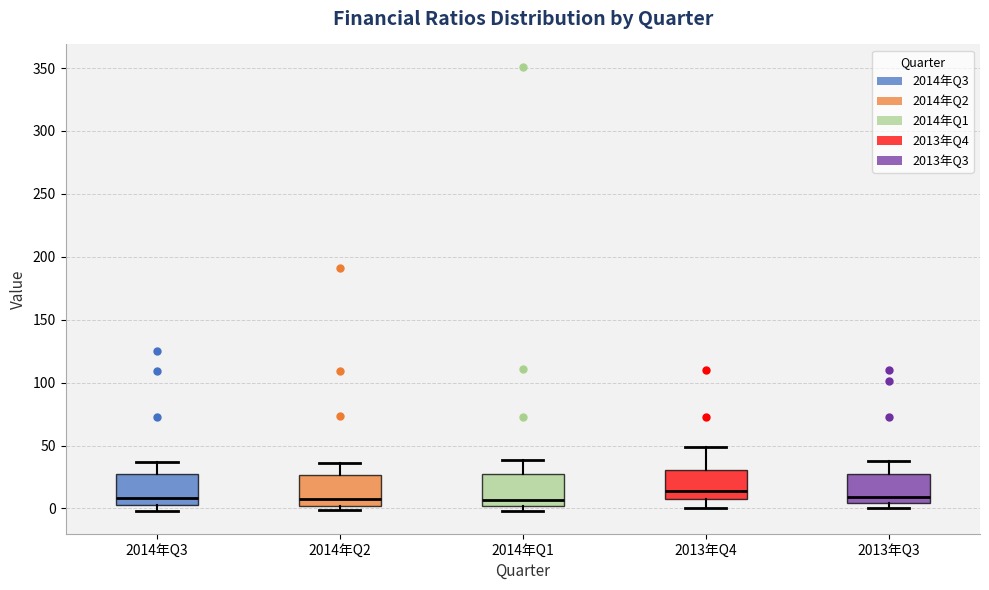

Reading left to right, read every box against the y-axis: the position of its median line, the range the box covers, and the ends of its whiskers. The values are not printed on the chart, so give them approximately, as read against the axis.

2014年Q3: median 10, box 5 to 25, whiskers 0 to 35
2014年Q2: median 5, box 0 to 25, whiskers 0 (just below the box's lower edge) to 35
2014年Q1: median 5, box 0 to 30, whiskers 0 (just below the box's lower edge) to 40
2013年Q4: median 15, box 10 to 30, whiskers 0 to 50
2013年Q3: median 10, box 5 to 25, whiskers 0 to 40